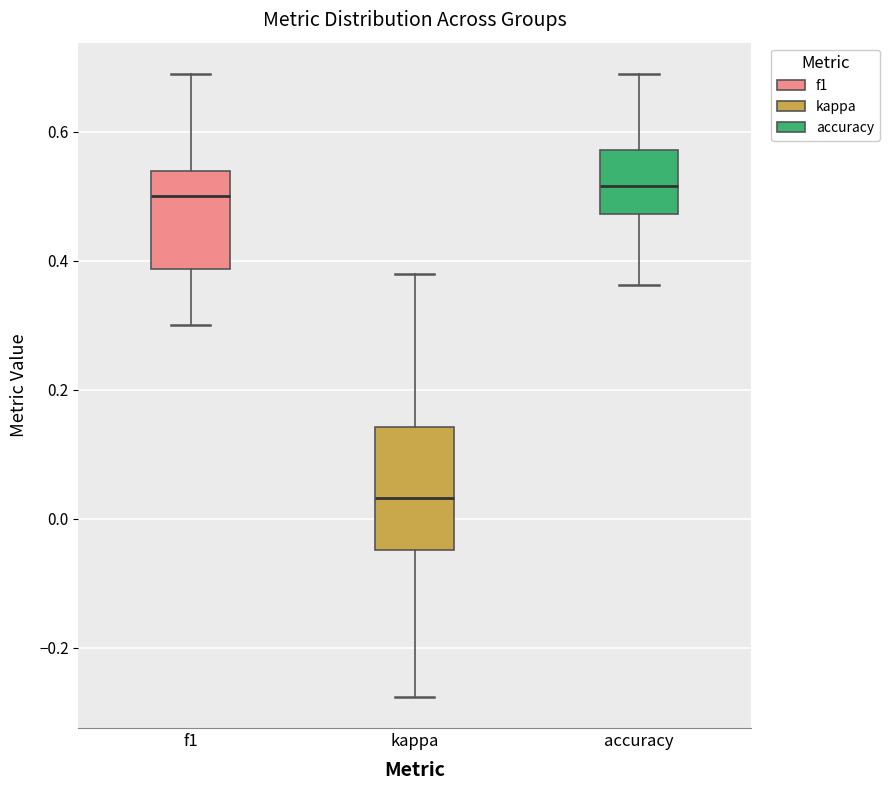

Reading left to right, read every box against the y-axis: the position of its median line, the range the box covers, and the ends of its whiskers. The values are not printed on the chart, so give them approximately, as read against the axis.

f1: median 0.50, box 0.38 to 0.54, whiskers 0.30 to 0.68
kappa: median 0.04, box -0.04 to 0.14, whiskers -0.28 to 0.38
accuracy: median 0.52, box 0.48 to 0.58, whiskers 0.36 to 0.68